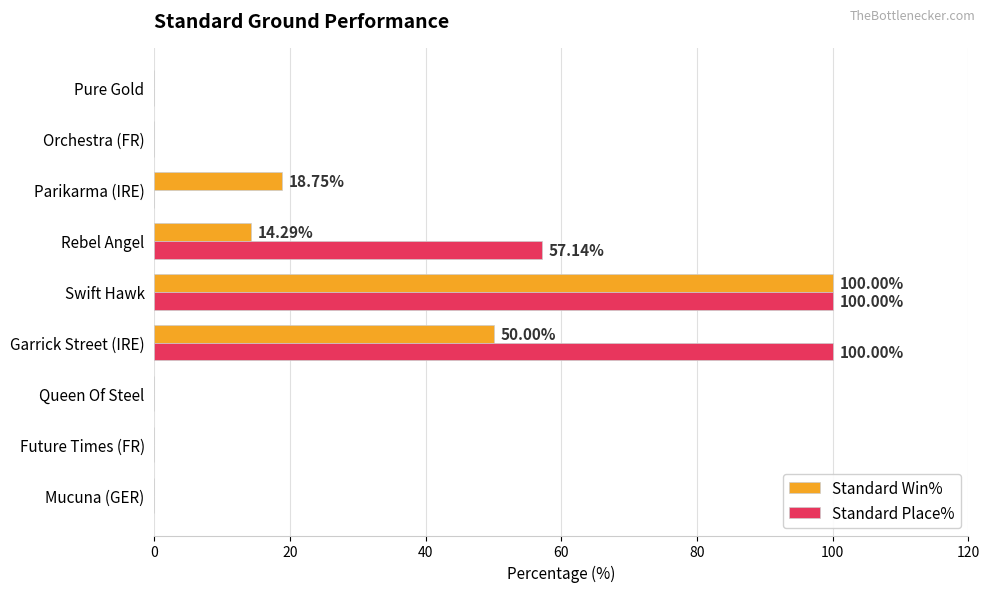

Which series has the largest total across all categories?

Standard Place%